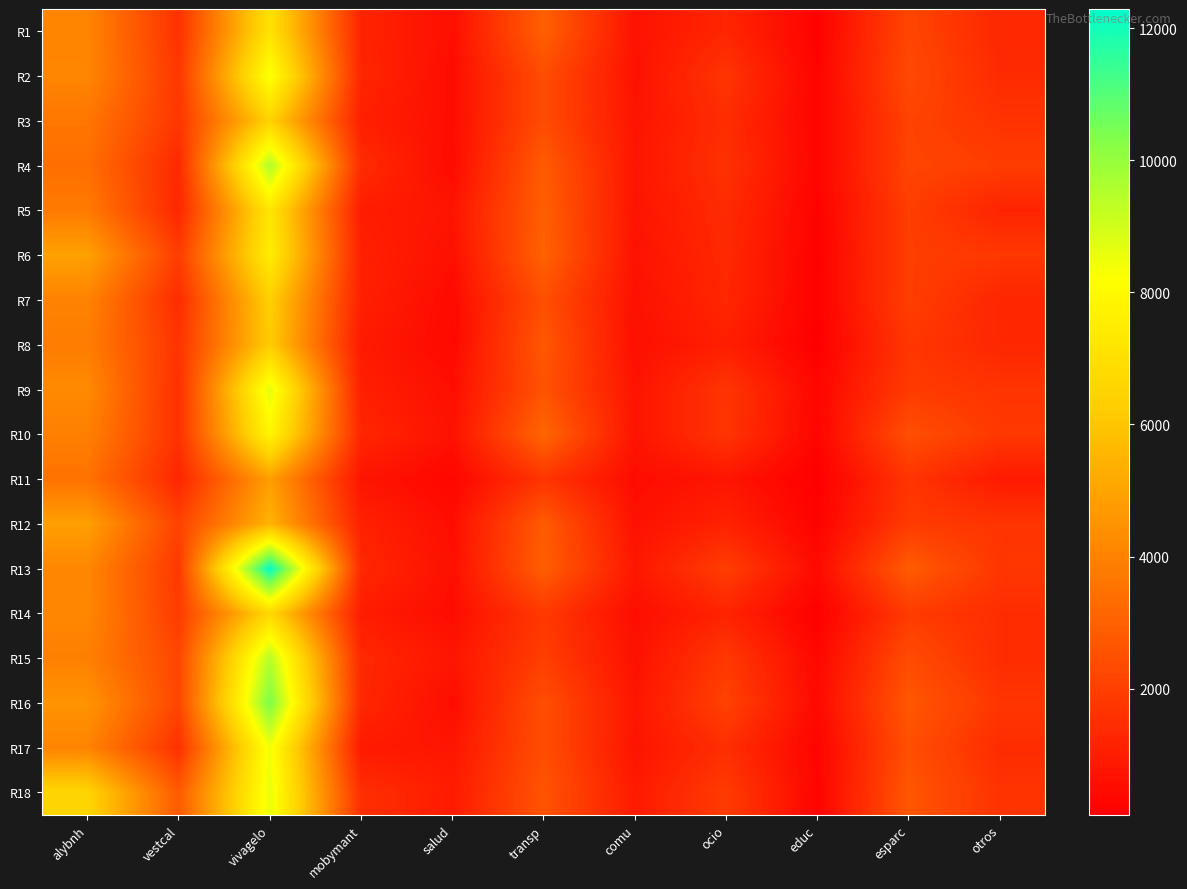

At which category is the sum across all series the highest?

vivagelo